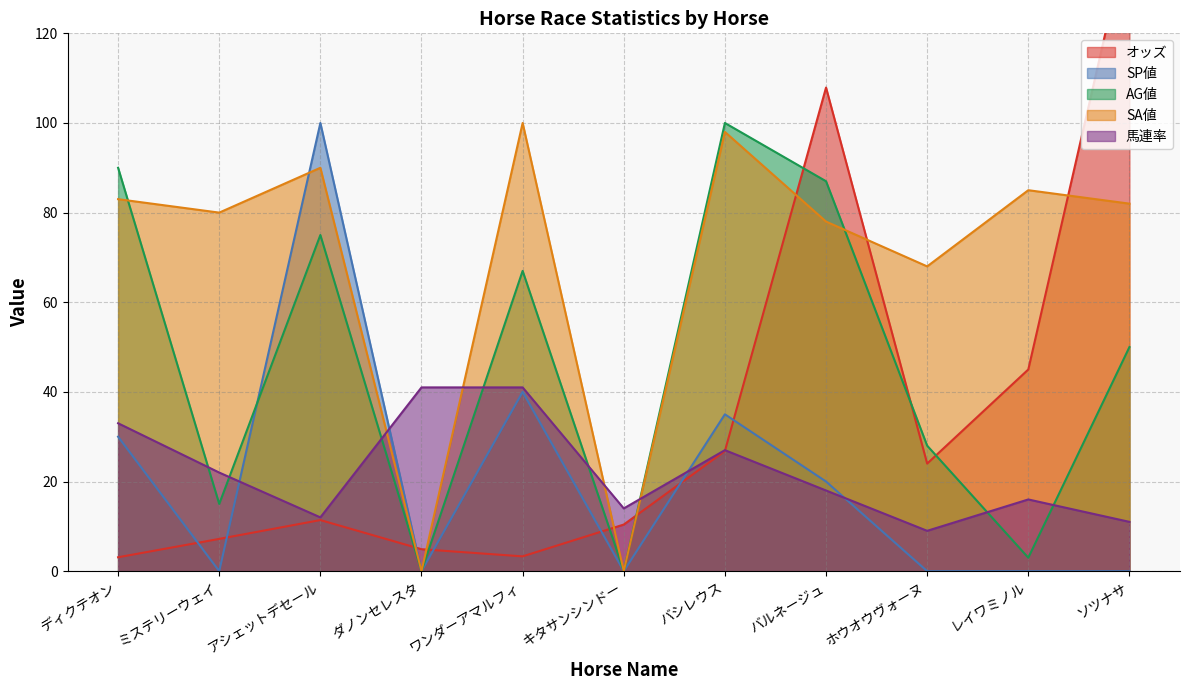

What are all the series names shown in the legend?

オッズ, SP値, AG値, SA値, 馬連率